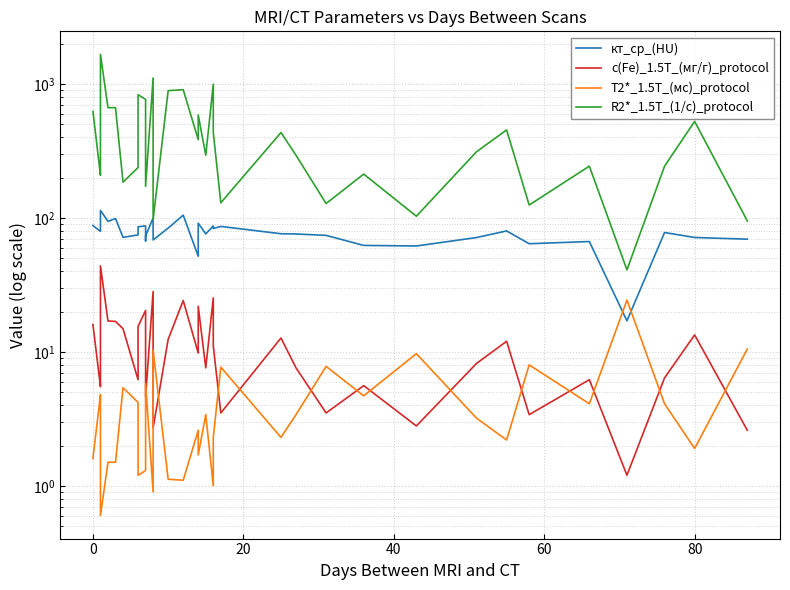

At how many categories does at least one series exceed 1065?

2